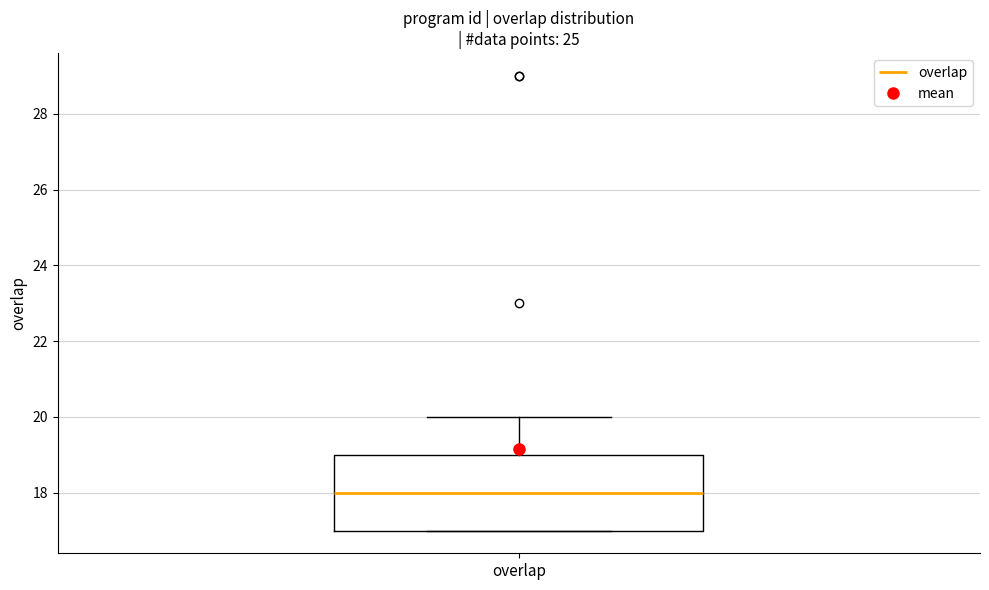

Where does the median line of the box for overlap sit on the y-axis? The values are not printed on the chart, so give them approximately, as read against the axis.

18